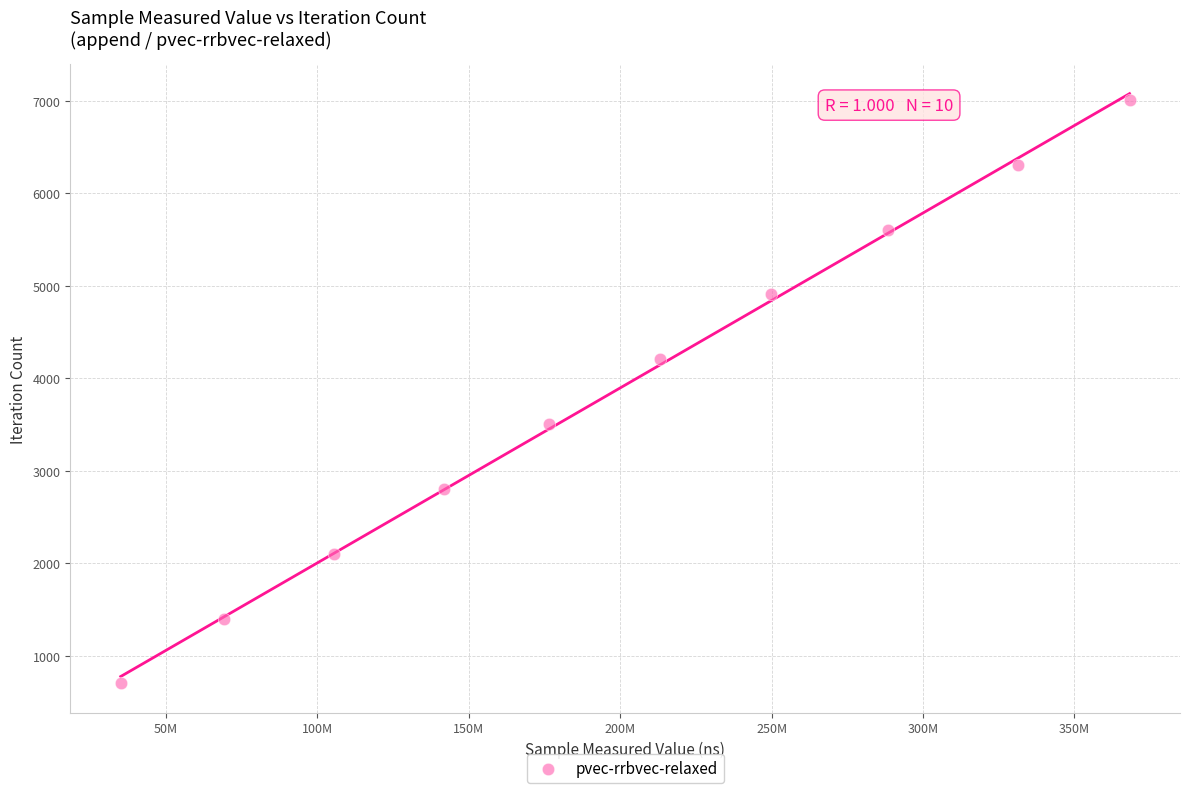

What is the average Y value?

3856